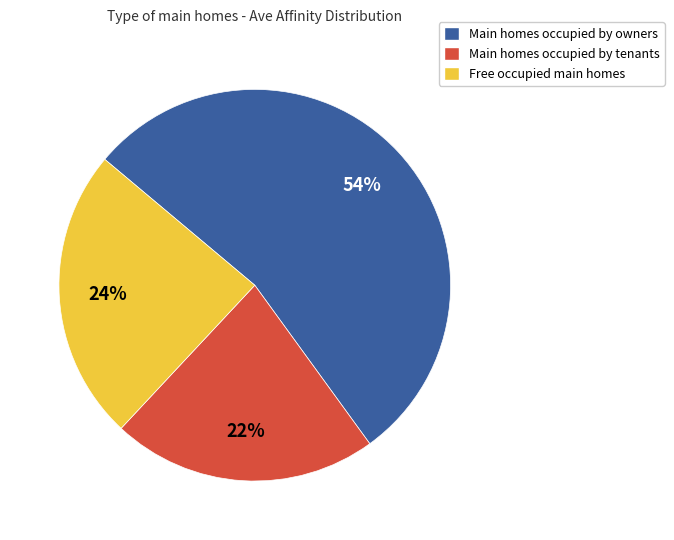

Do Main homes occupied by tenants and Main homes occupied by owners together represent more than half of the pie?

Yes